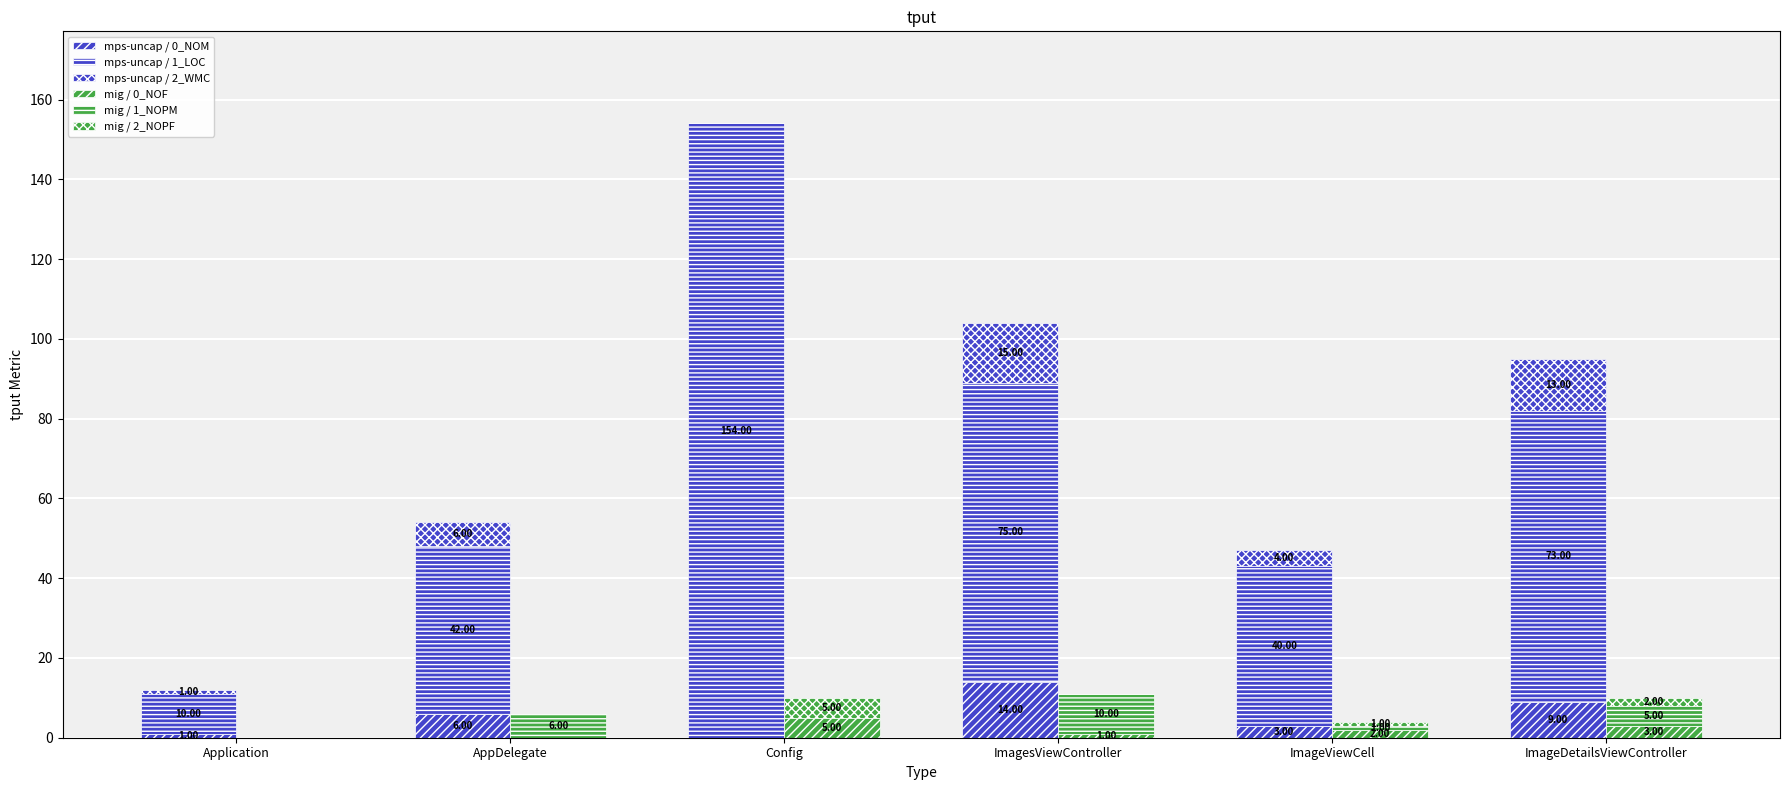

Reading left to right, list all the values displayed in this chart.

mps-uncap / 0_NOM: Application=1	AppDelegate=6	Config=0	ImagesViewController=14	ImageViewCell=3	ImageDetailsViewController=9
mps-uncap / 1_LOC: Application=10	AppDelegate=42	Config=154	ImagesViewController=75	ImageViewCell=40	ImageDetailsViewController=73
mps-uncap / 2_WMC: Application=1	AppDelegate=6	Config=0	ImagesViewController=15	ImageViewCell=4	ImageDetailsViewController=13
mig / 0_NOF: Application=0	AppDelegate=0	Config=5	ImagesViewController=1	ImageViewCell=2	ImageDetailsViewController=3
mig / 1_NOPM: Application=0	AppDelegate=6	Config=0	ImagesViewController=10	ImageViewCell=1	ImageDetailsViewController=5
mig / 2_NOPF: Application=0	AppDelegate=0	Config=5	ImagesViewController=0	ImageViewCell=1	ImageDetailsViewController=2